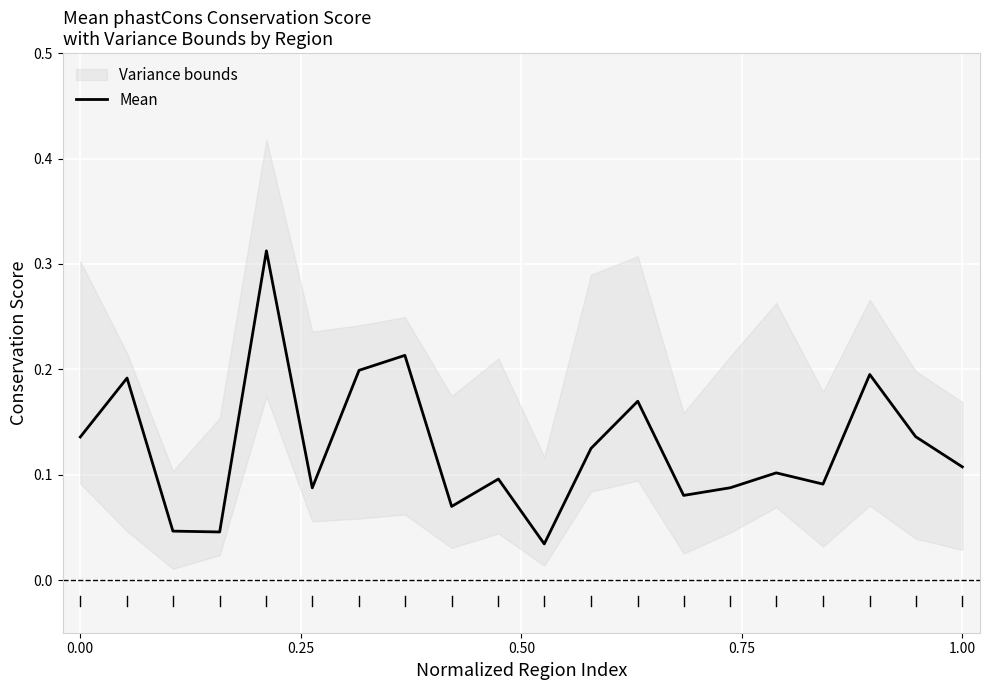

True or false: the data shows 0.2 at 0.00.

False